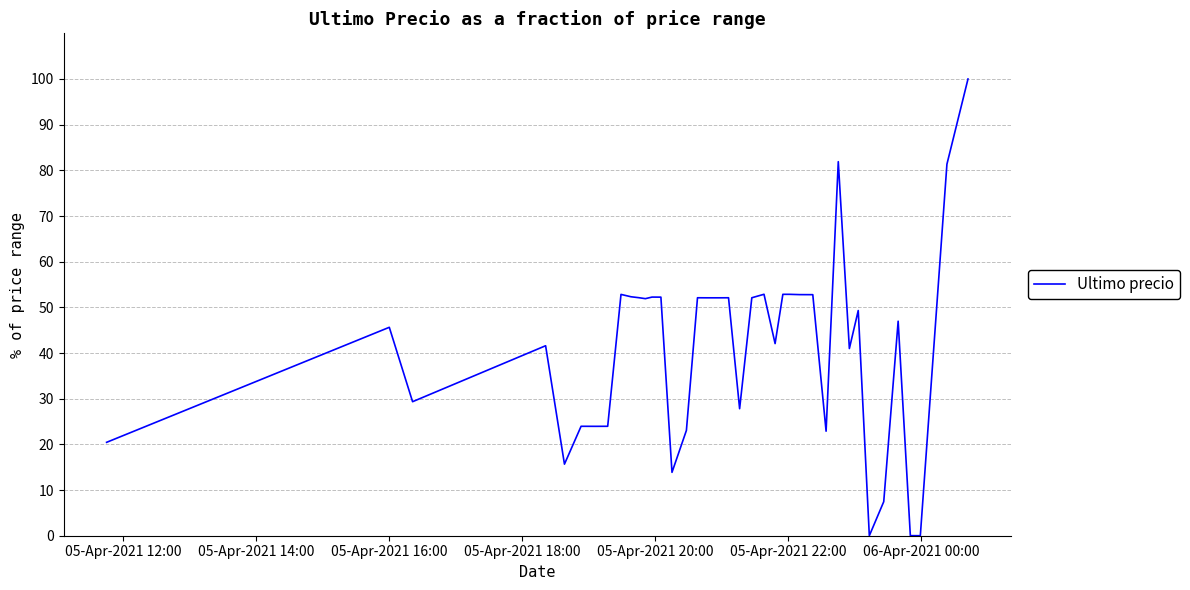

What is the difference between the maximum and minimum values?

100.0